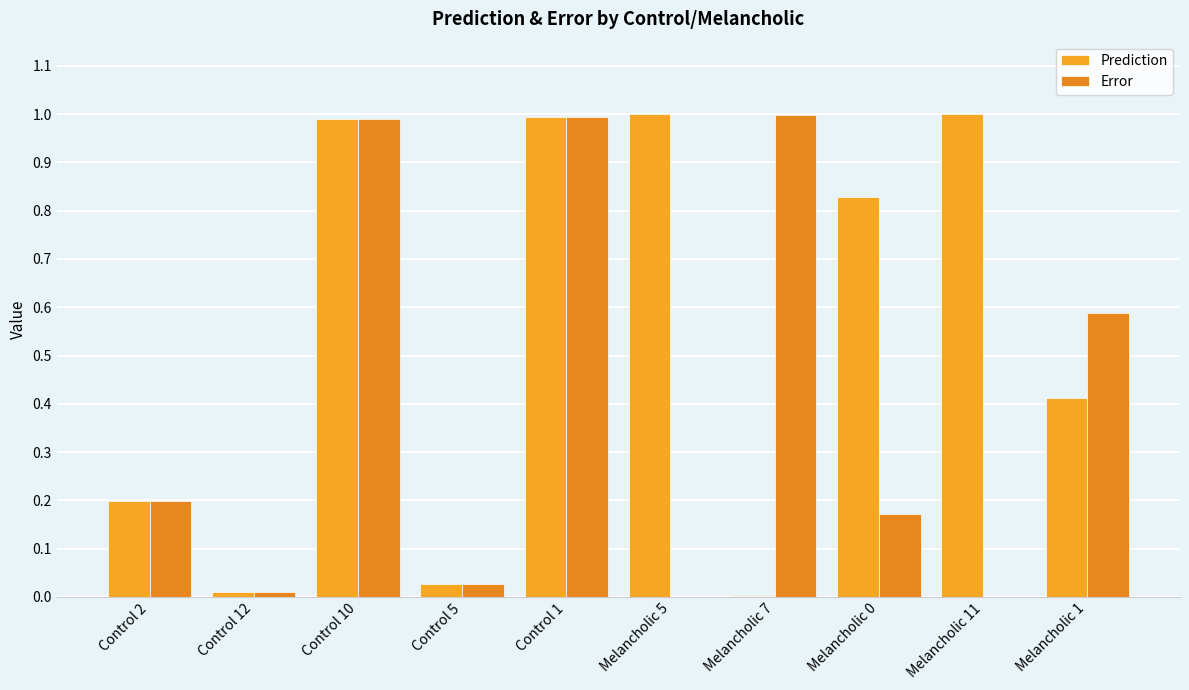

List the series in order of their overall mean, highest first.

Prediction, Error